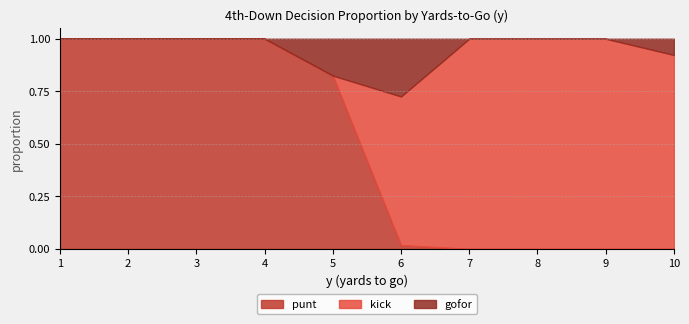

What is the total value across all series at 10?

1.0